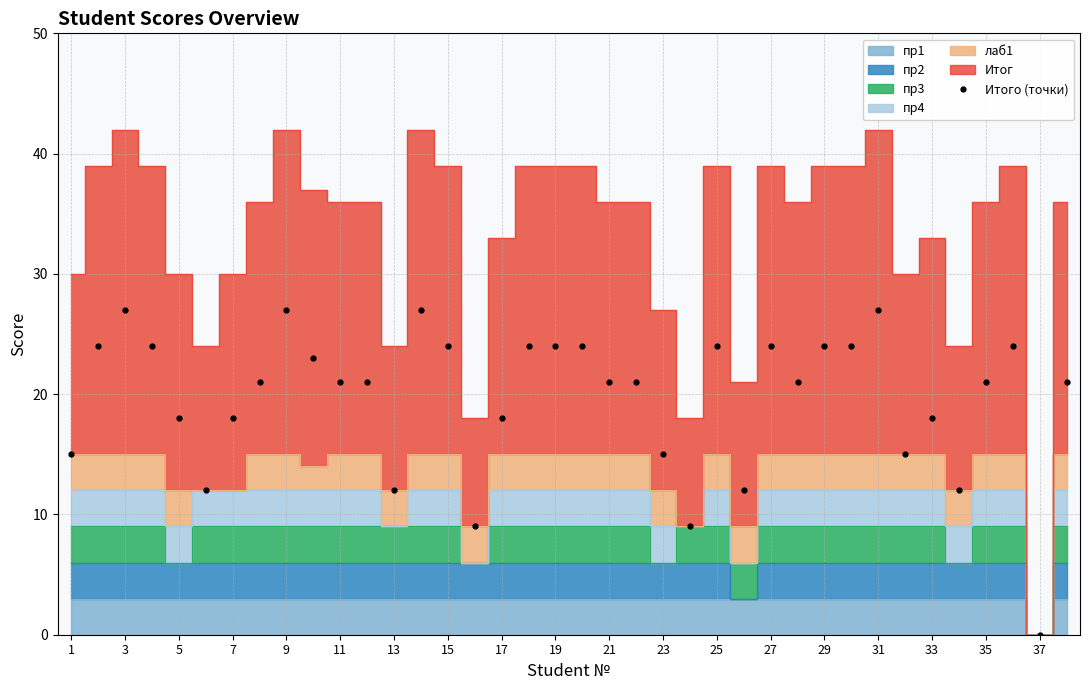

Is it true that Итого (точки) equals 19 at 13?

False